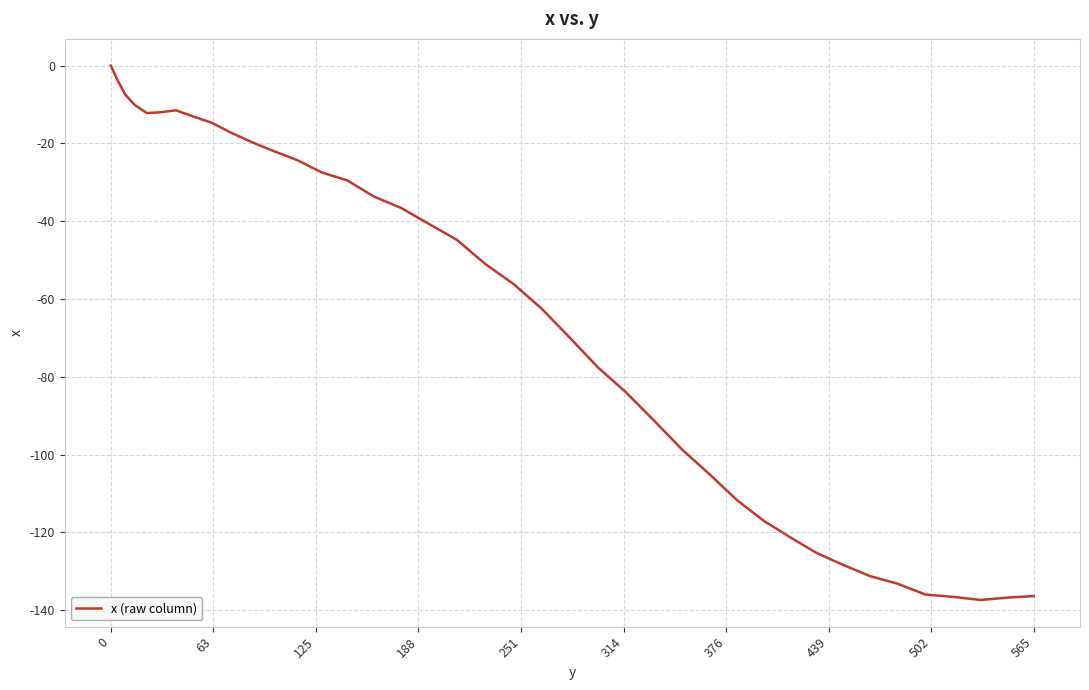

How many lines are shown in the chart?

1